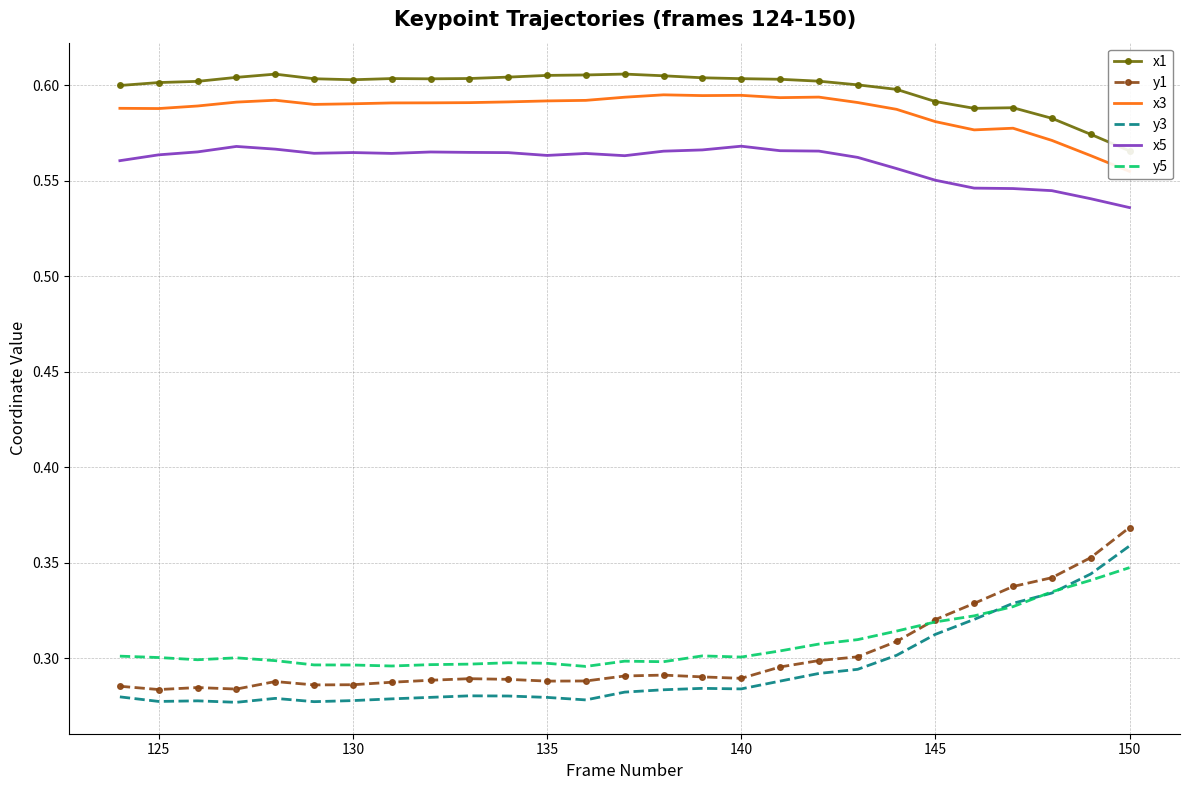

True or false: x3 and x5 cross at least once.

False